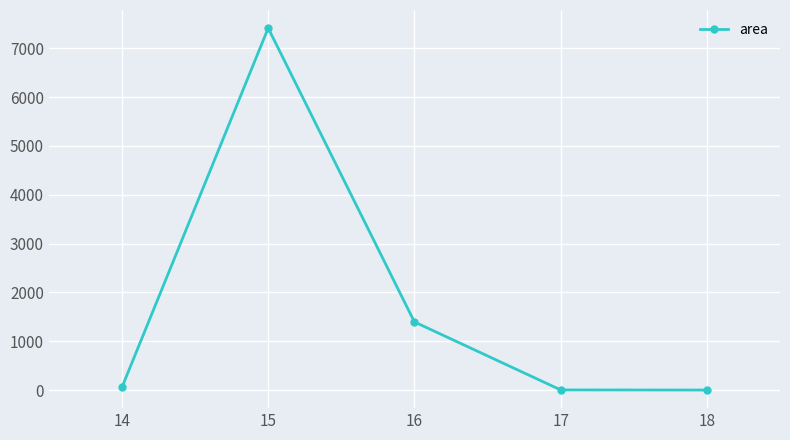

What is the average value?

1773.9